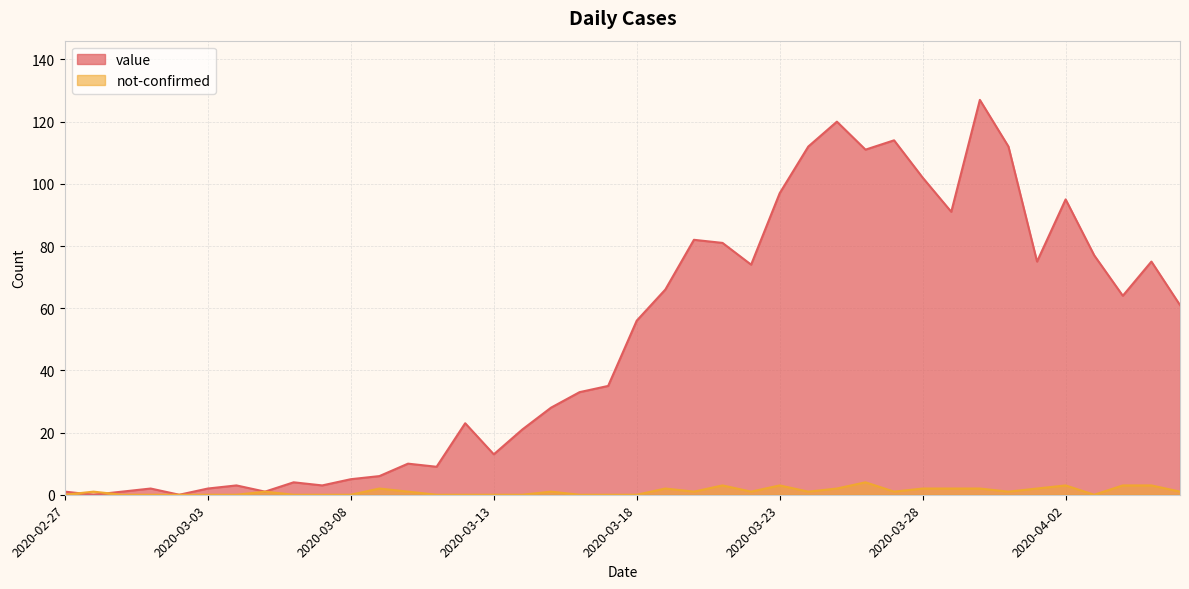

What is the spread (max minus min) of values at 2020-02-28?

1